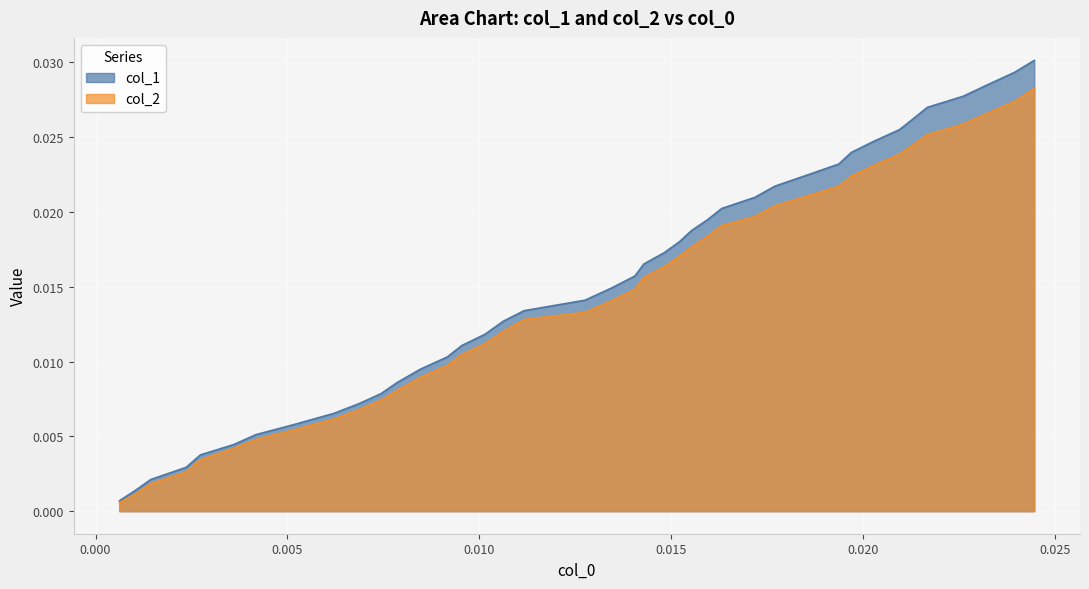

Which series has the largest range (max minus min)?

col_1